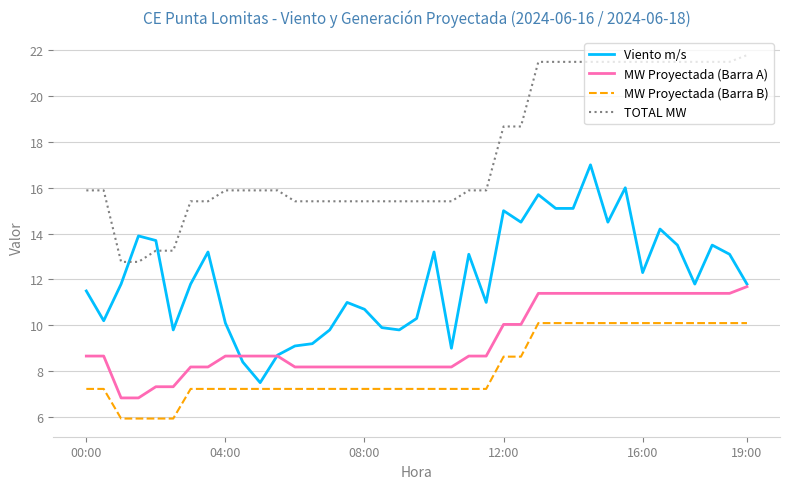

How many intersections are there between Viento m/s and TOTAL MW?

2